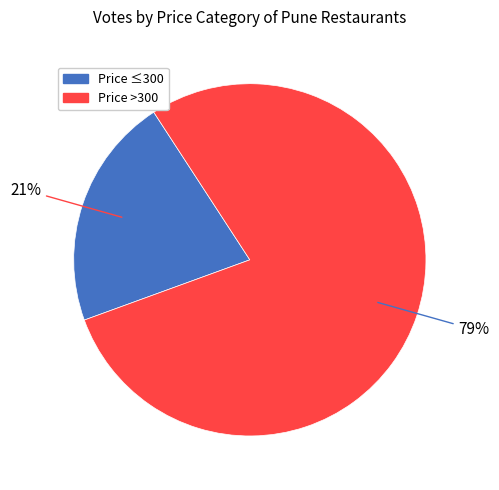

Does any single category account for the majority?

Yes